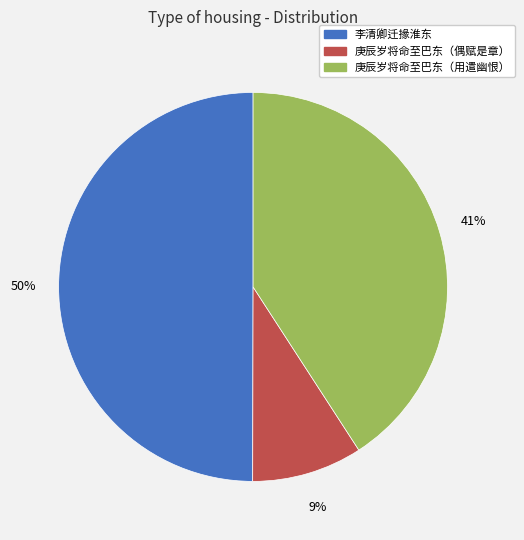

To the nearest percent, what is the difference between the largest and smallest slice percentages?

41%